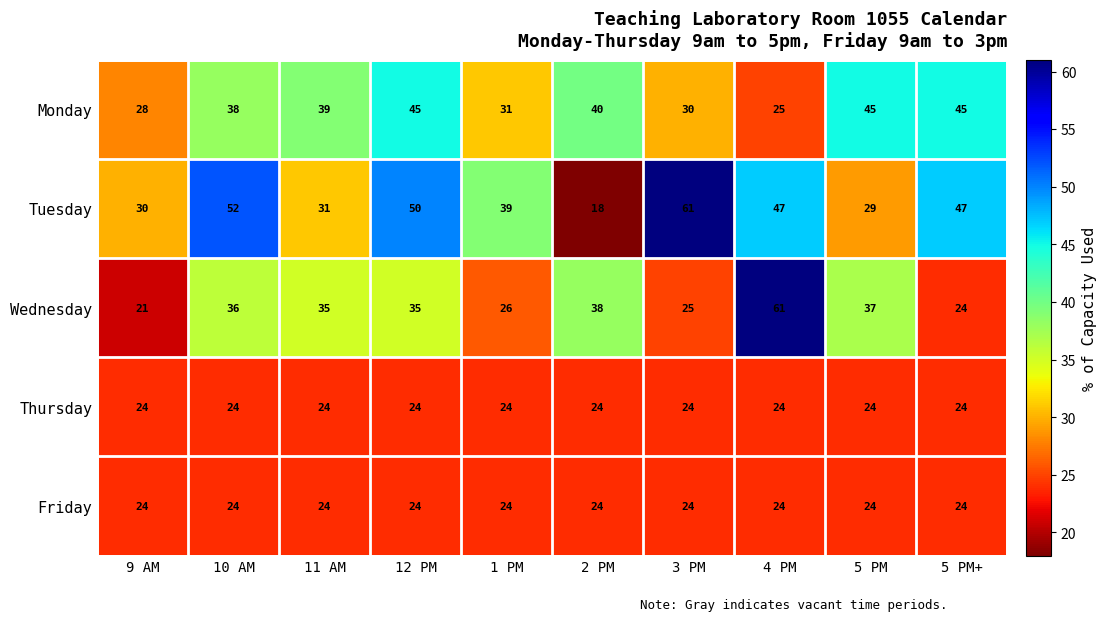

Which series has the largest total across all categories?

Tuesday